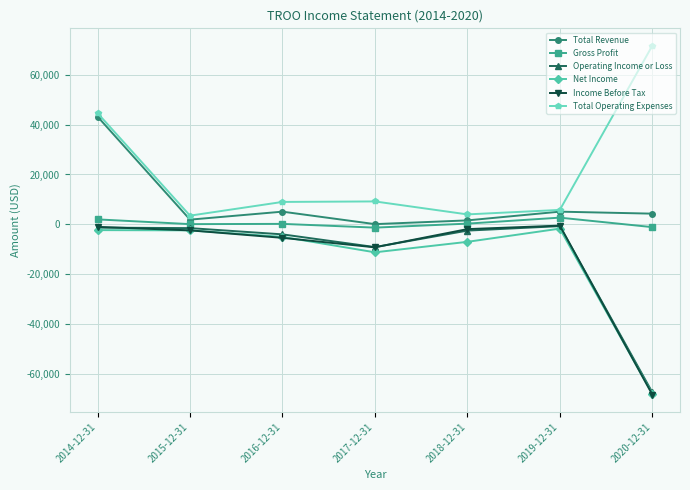

True or false: Net Income has a value of -2300 at 2014-12-31.

True